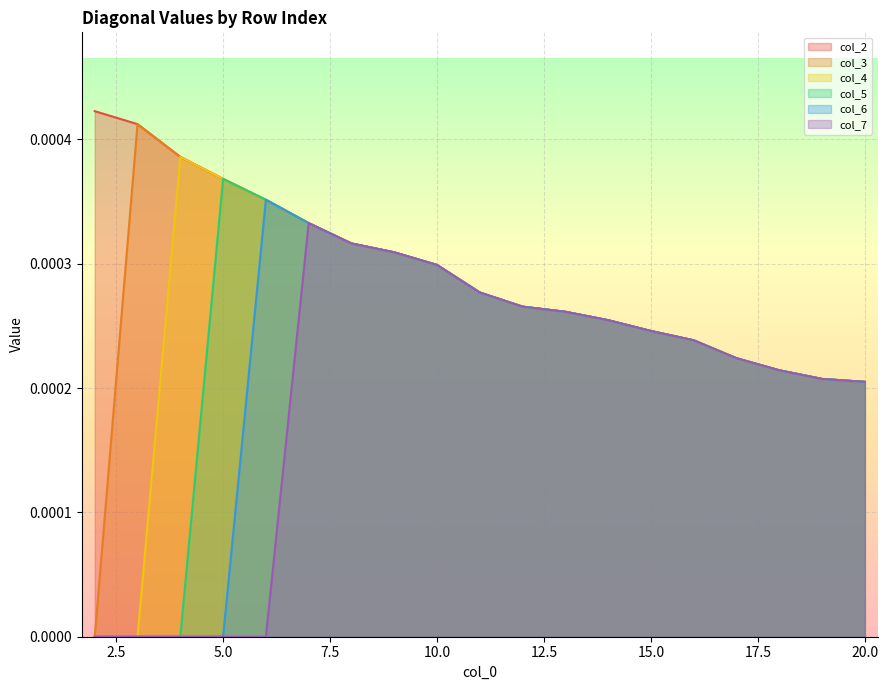

Which series has the widest spread of values?

col_3